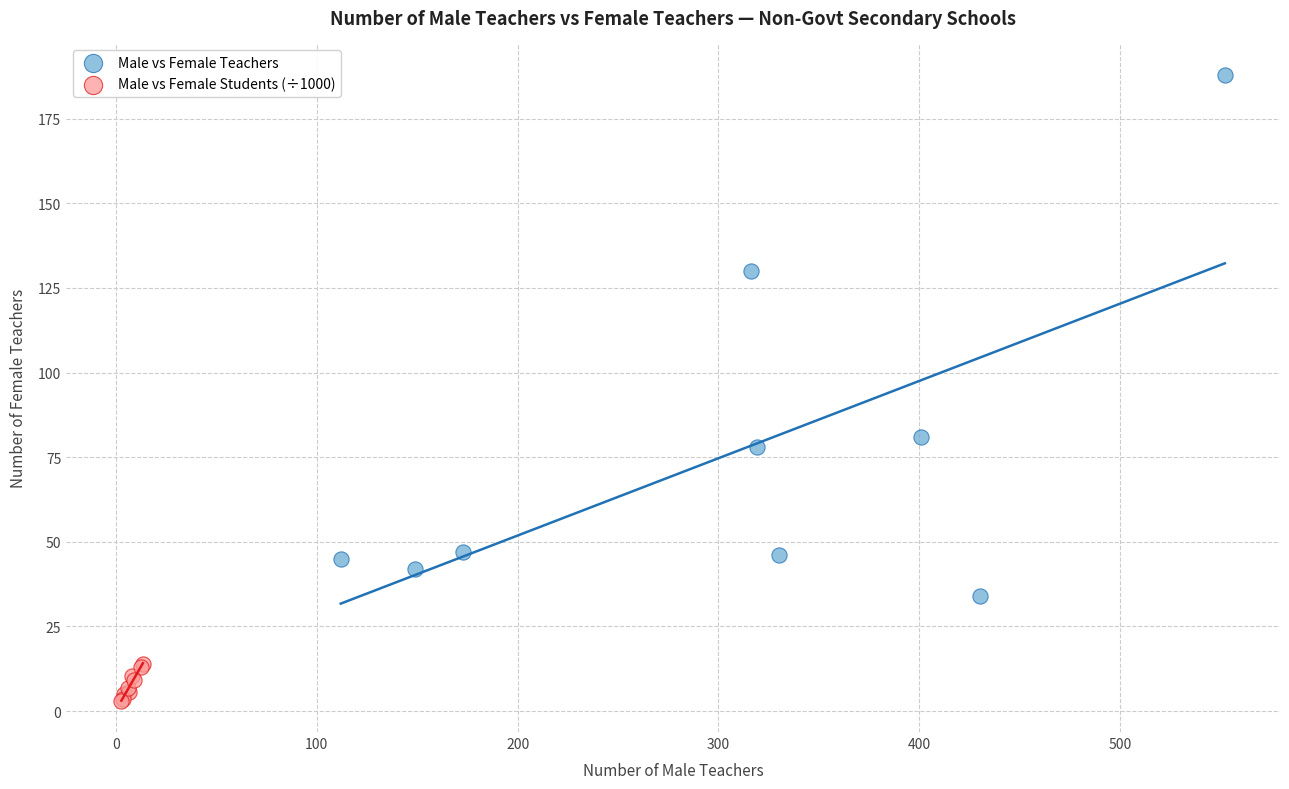

Which series contains the highest Y value?

Male vs Female Teachers